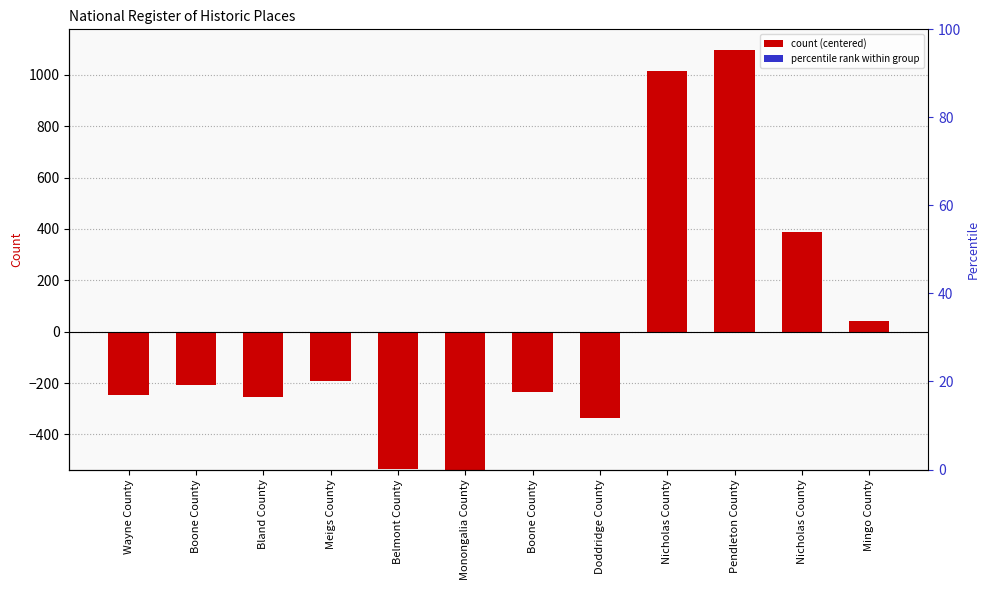

Is it true that the value at Mingo County is 56.4?

False